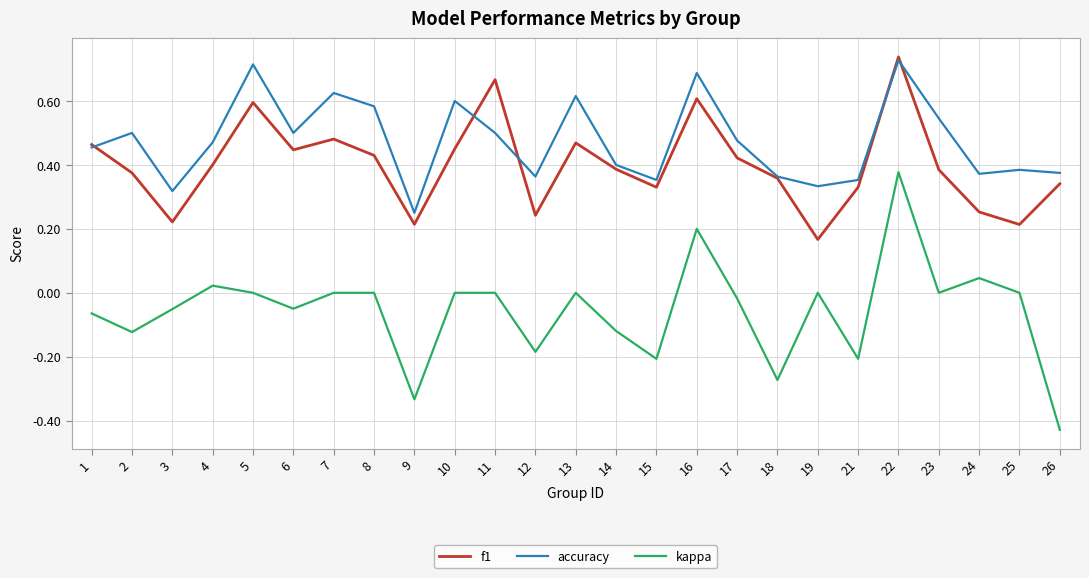

Between 6 and 19, which series saw the biggest shift?

f1